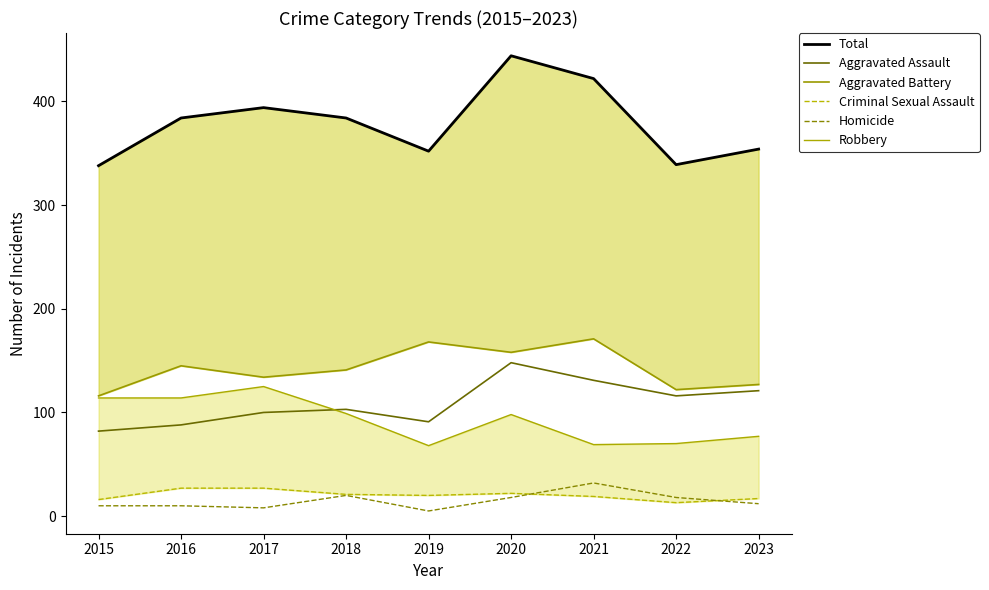

Rank the series at 2015 from highest to lowest value.

Total, Aggravated Battery, Robbery, Aggravated Assault, Criminal Sexual Assault, Homicide